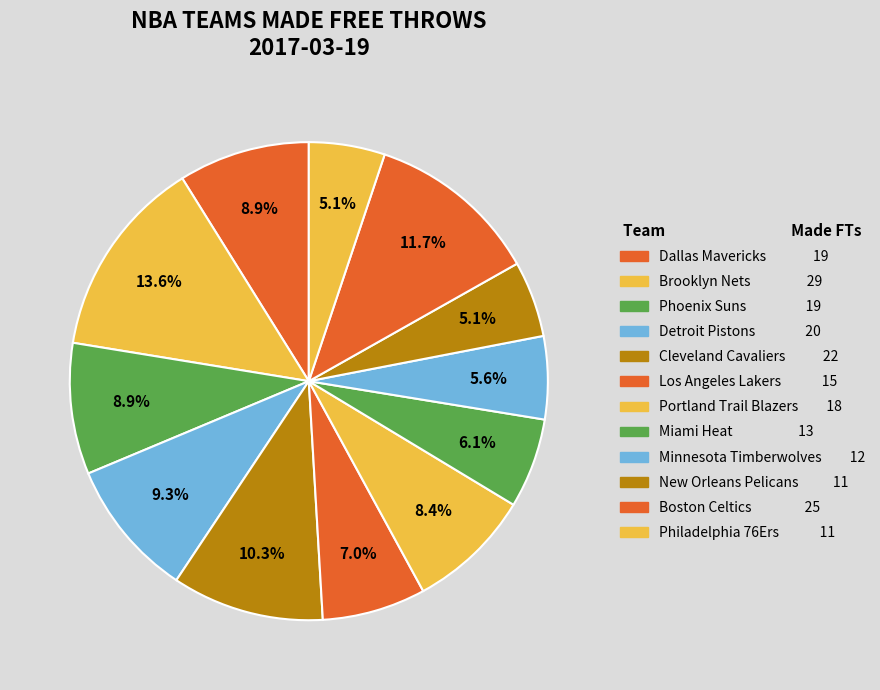

Count the number of slices in the pie.

12